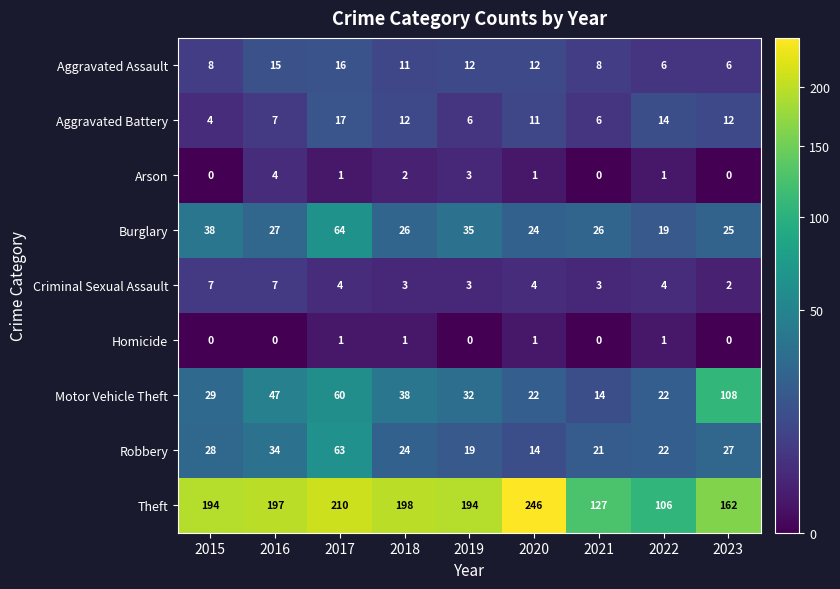

What is the total value across all series at 2022?

195